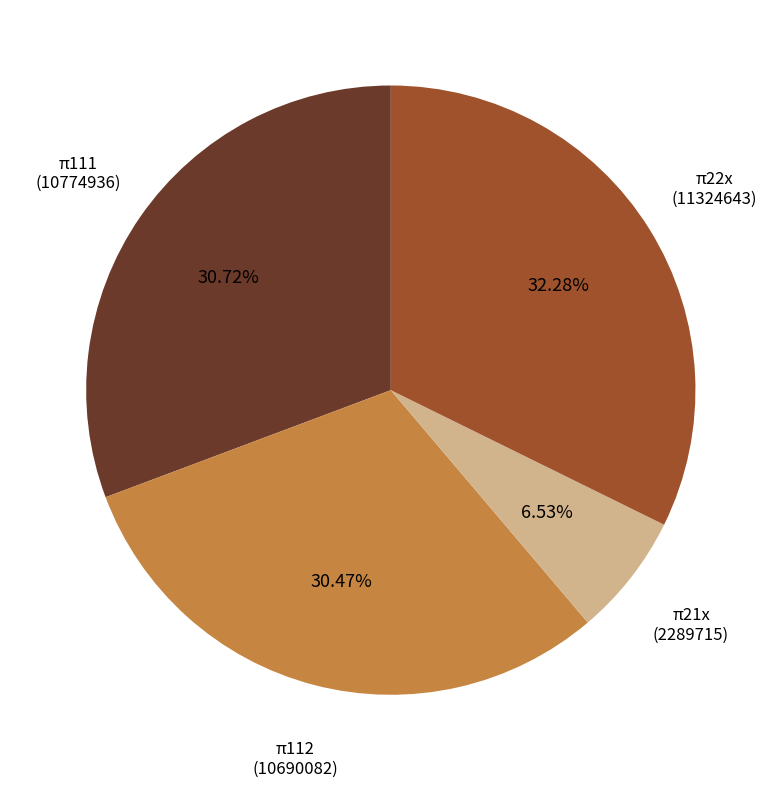

Is there any slice that represents more than half of the pie?

No